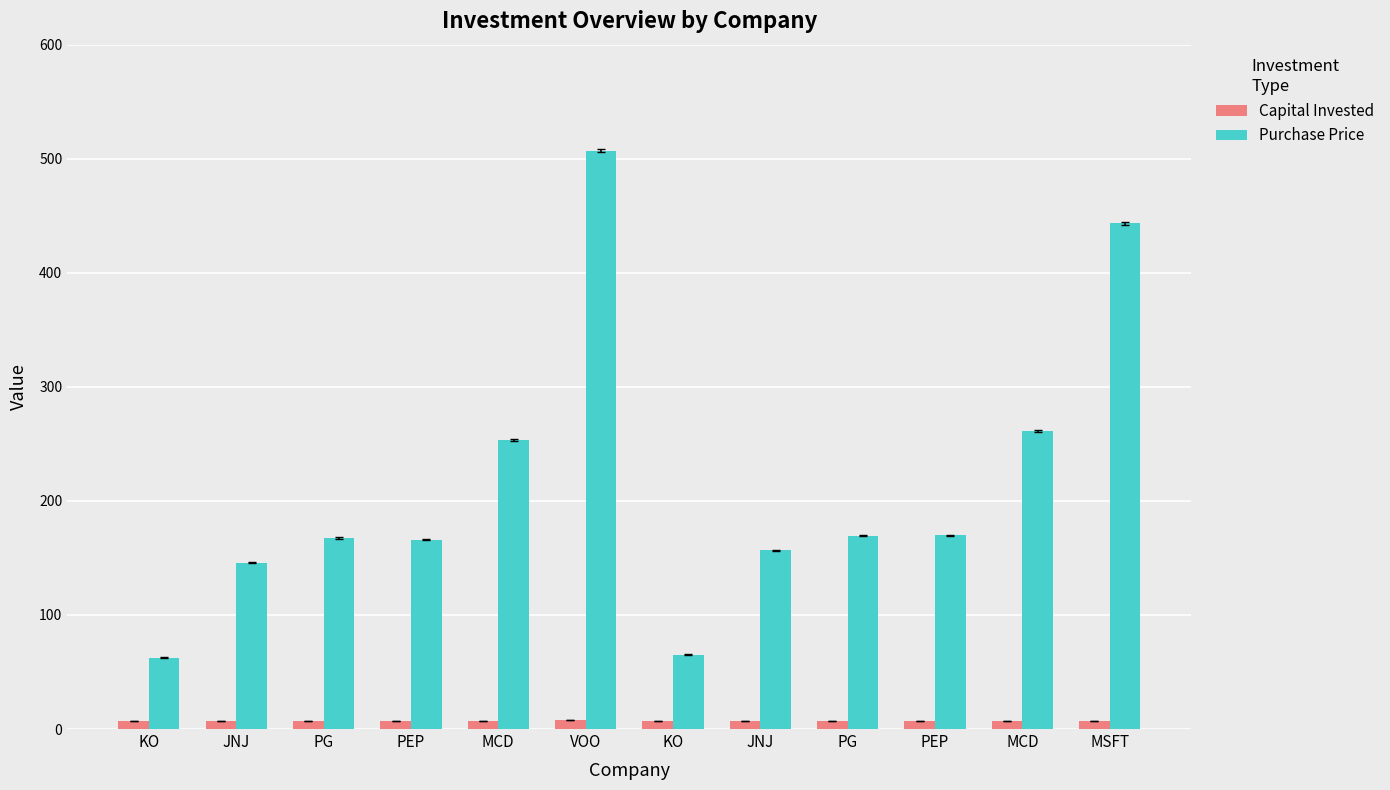

Which has a higher value, JNJ or MSFT?

JNJ